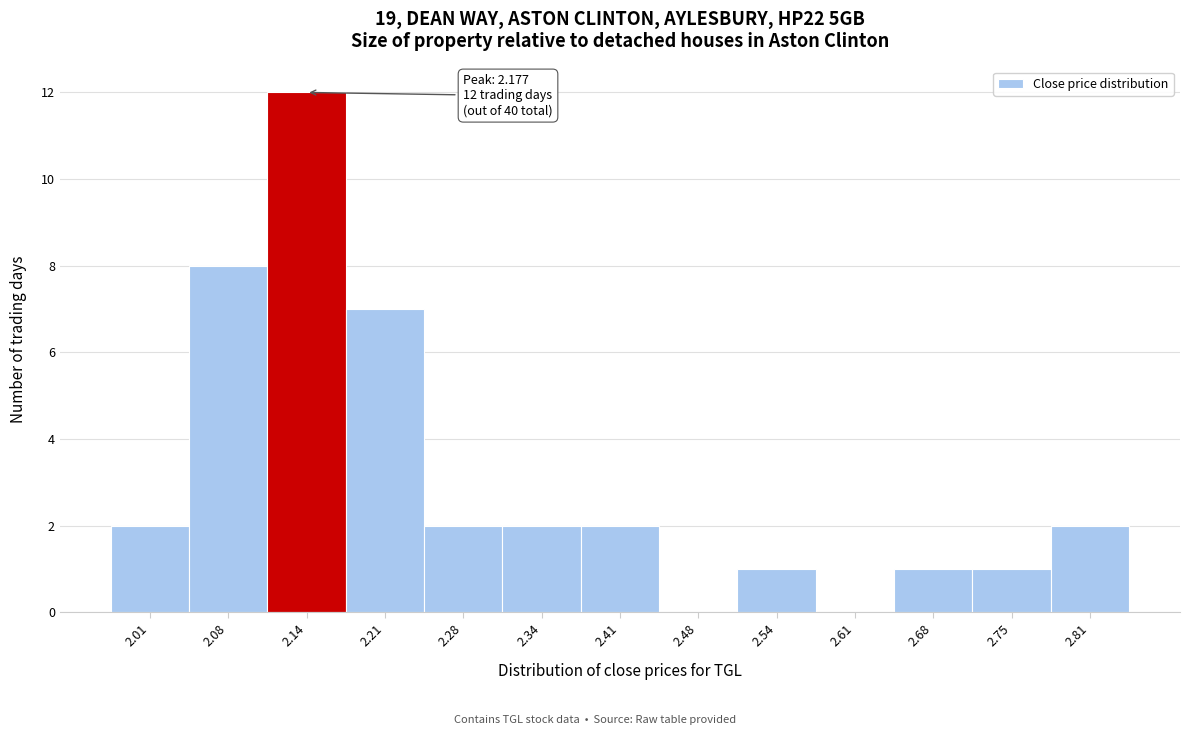

Reading left to right, transcribe all the data shown in this chart.

2.01=2	2.08=8	2.14=12	2.21=7	2.28=2	2.34=2	2.41=2	2.48=0	2.54=1	2.61=0	2.68=1	2.75=1	2.81=2